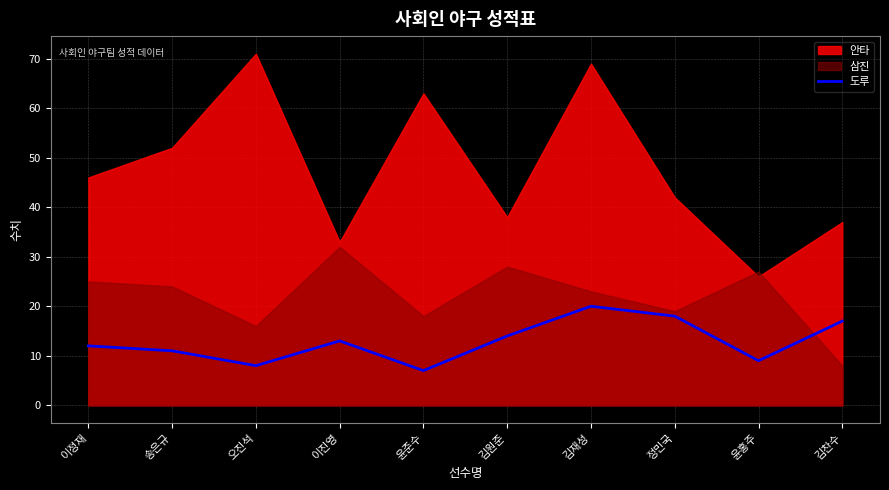

True or false: the data shows 10 at 김찬수.

False